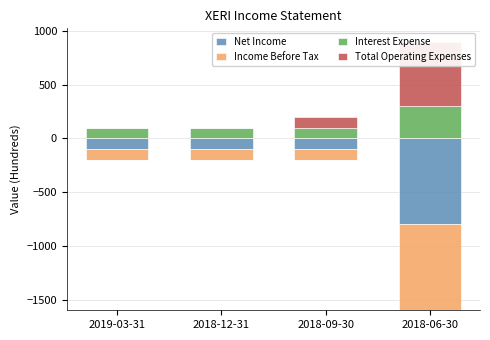

What is the label of the 3rd bar from the left?

2018-09-30